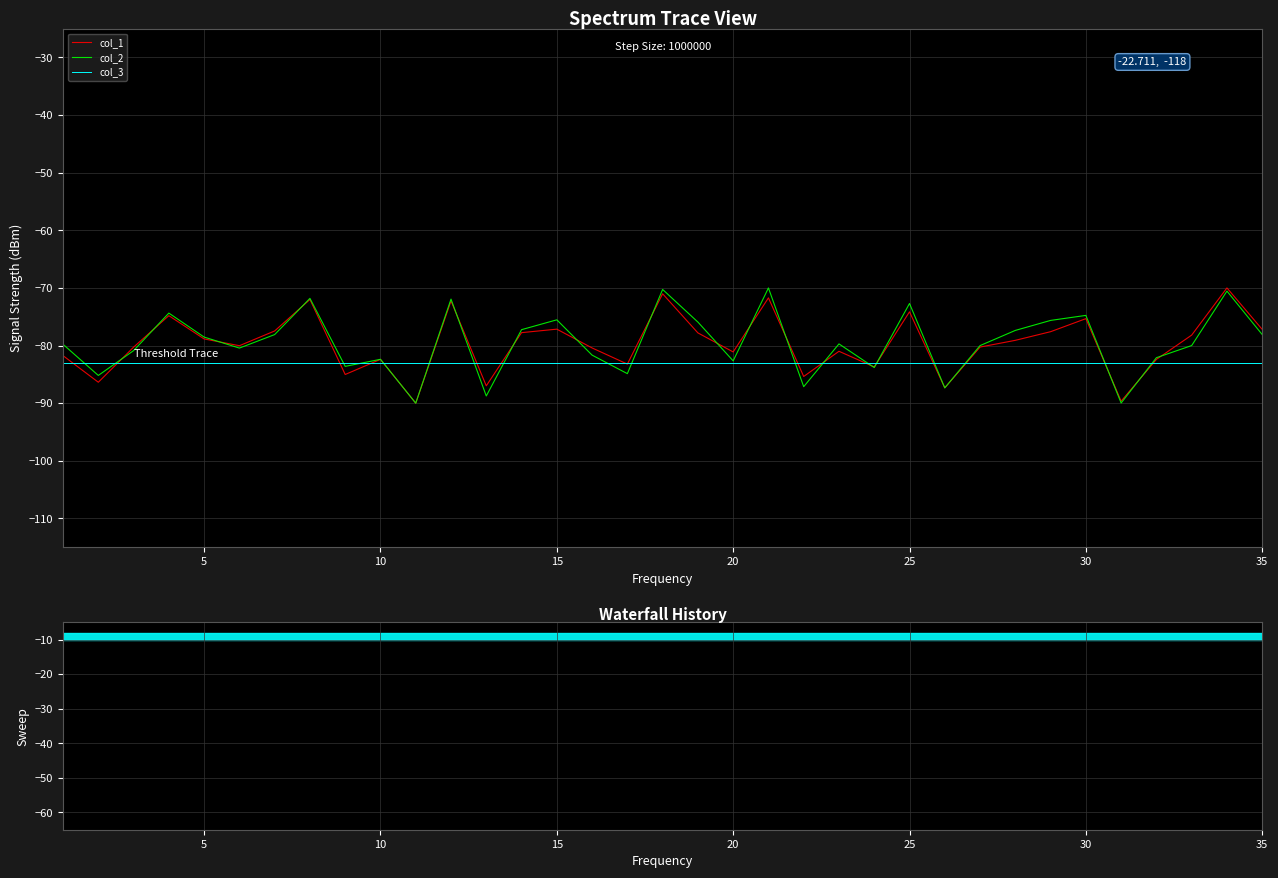

True or false: col_2 and col_1 cross at least once.

True